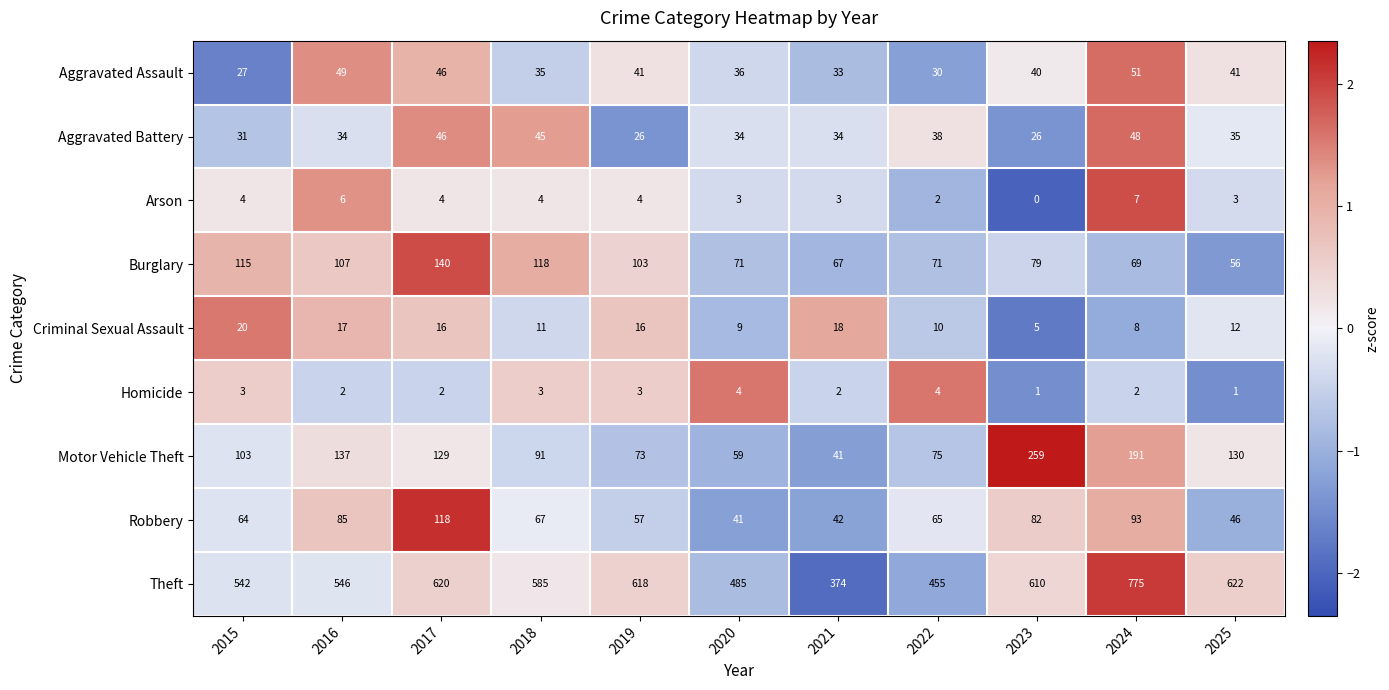

Is it true that Homicide equals 3 at 2019?

True